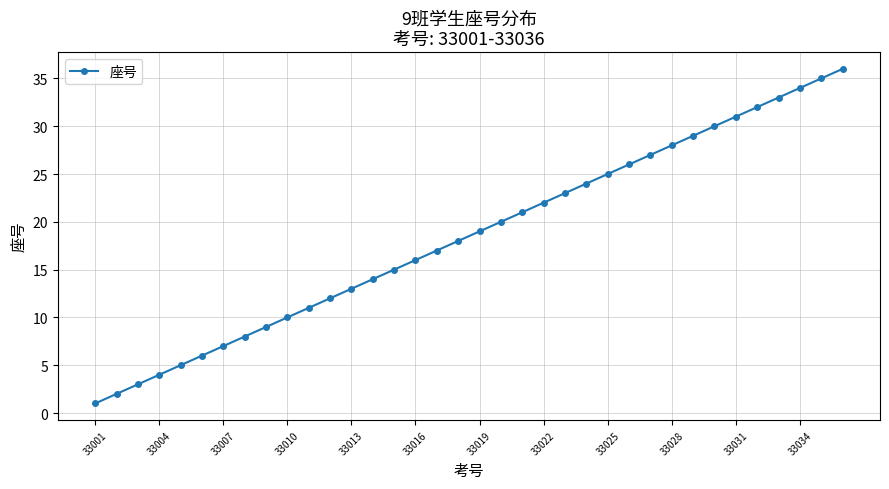

What is the difference between the second highest and second lowest values?

33